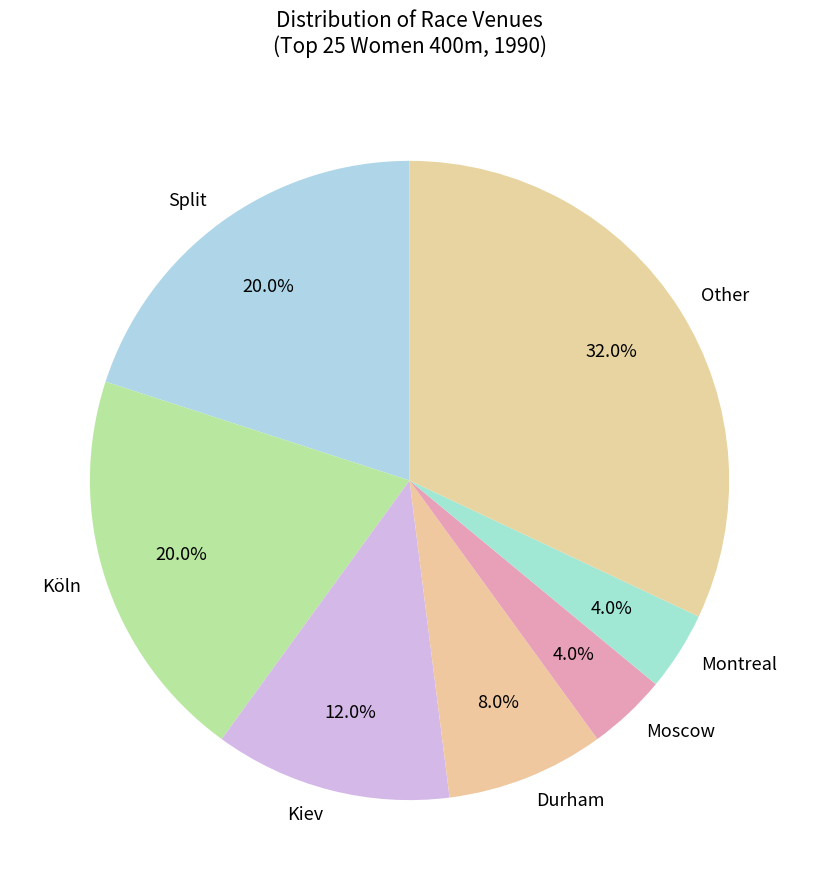

Which slice is the largest?

Other